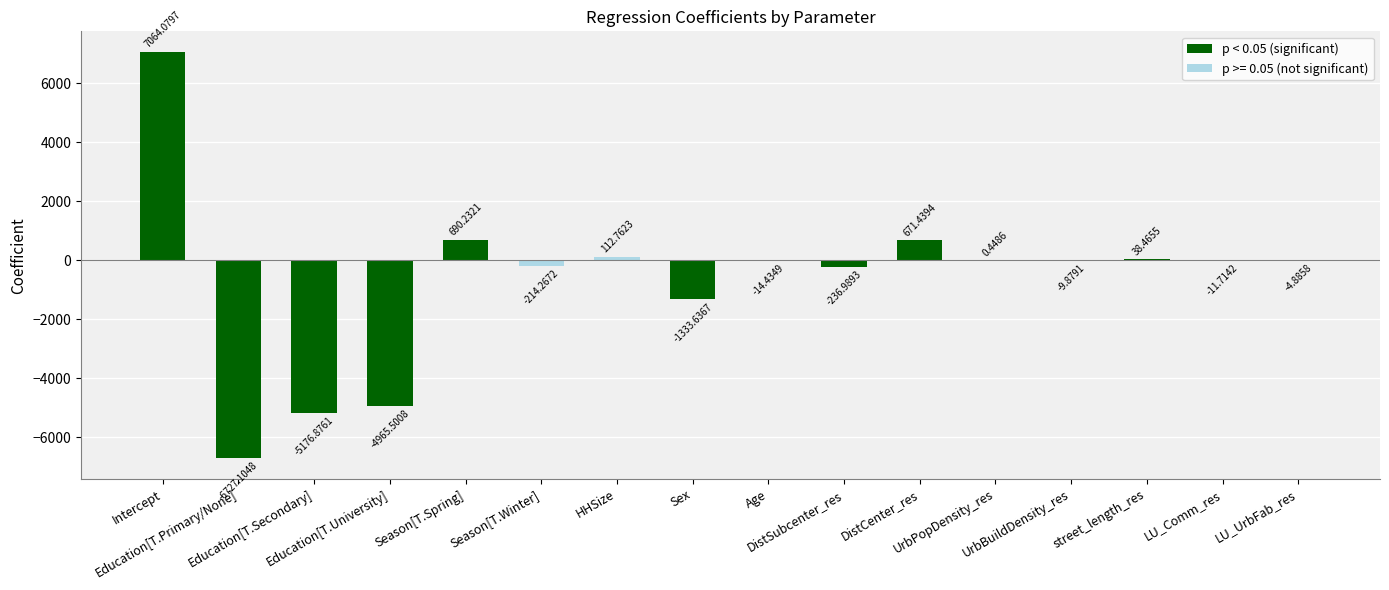

What is the sum of all values?

-10117.9